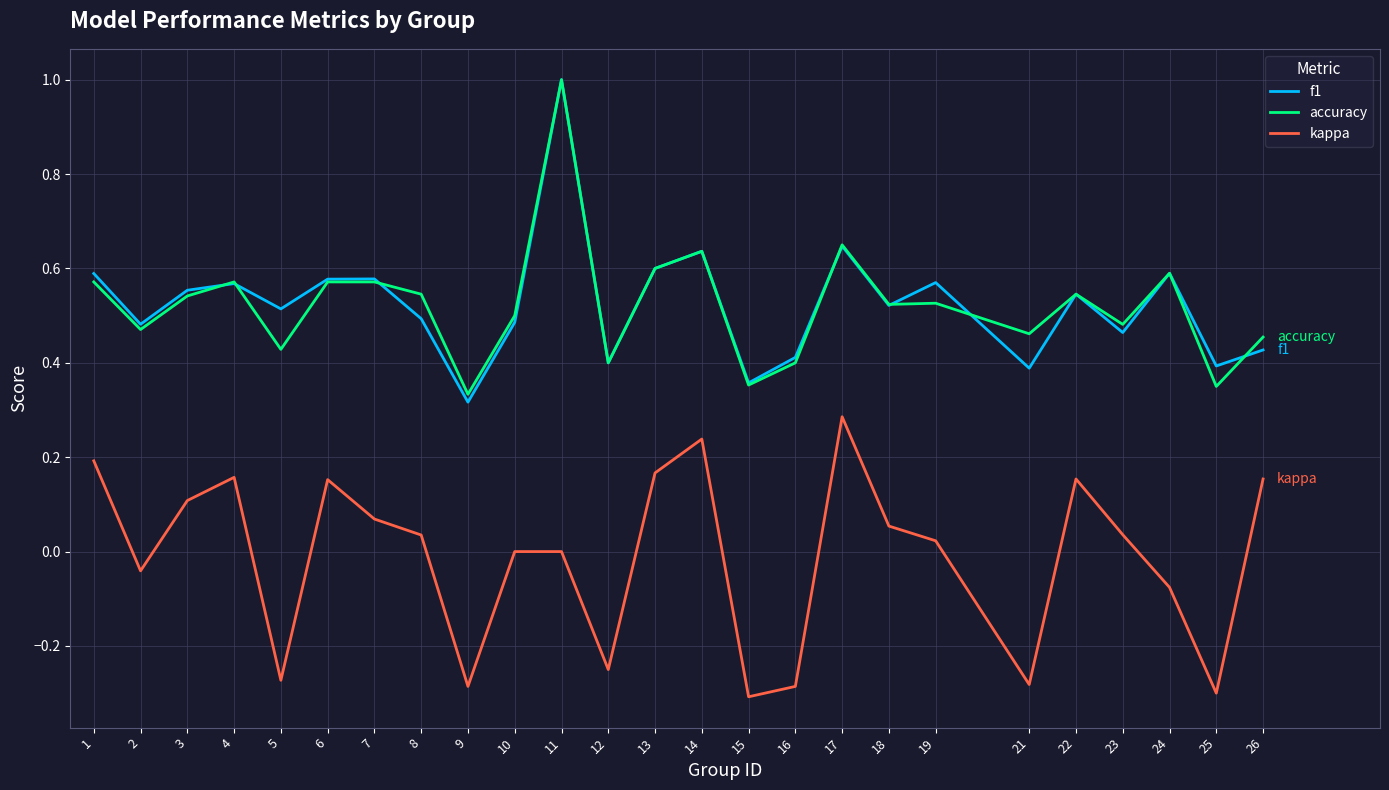

At 21, list the series in order from largest to smallest.

accuracy, f1, kappa